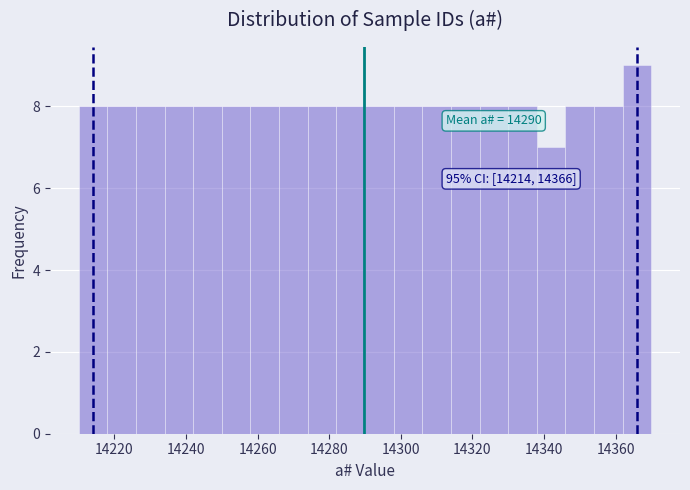

Which range on the x-axis has the tallest bar?

14362 to 14370